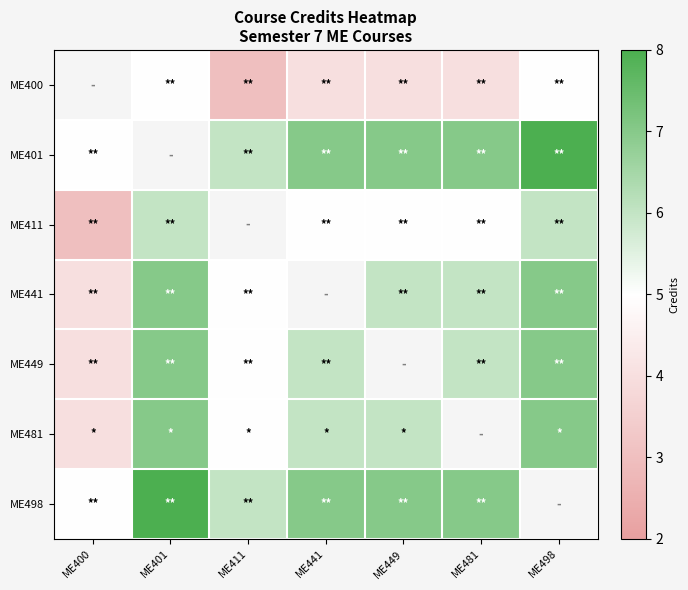

Is the value of ME441 at ME481 greater than the value of ME400 at ME441?

Yes